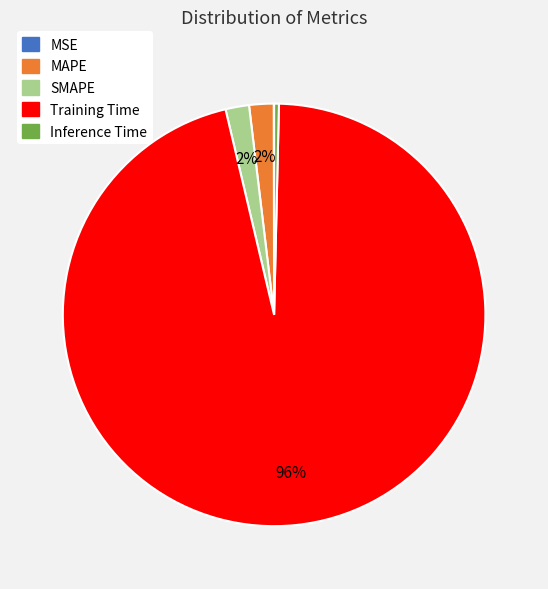

What is the largest slice in the pie chart?

Training Time